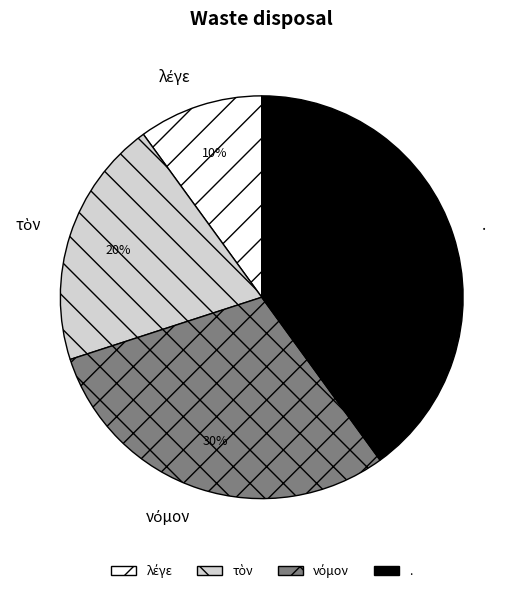

Is there a majority slice in this chart?

No